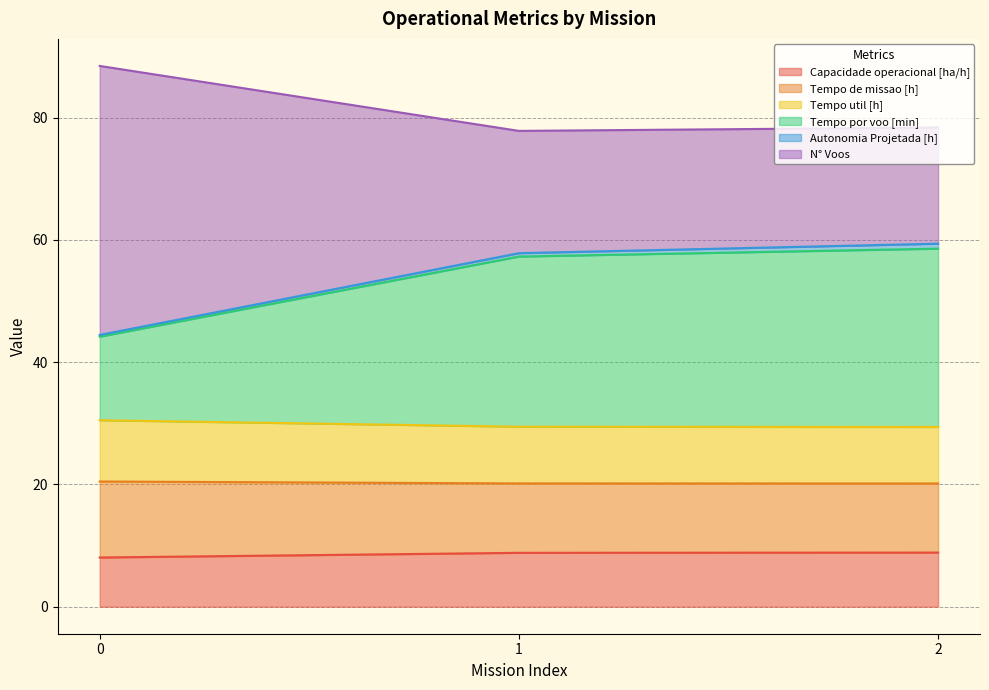

What is the highest value of the Capacidade operacional [ha/h] series?

8.9